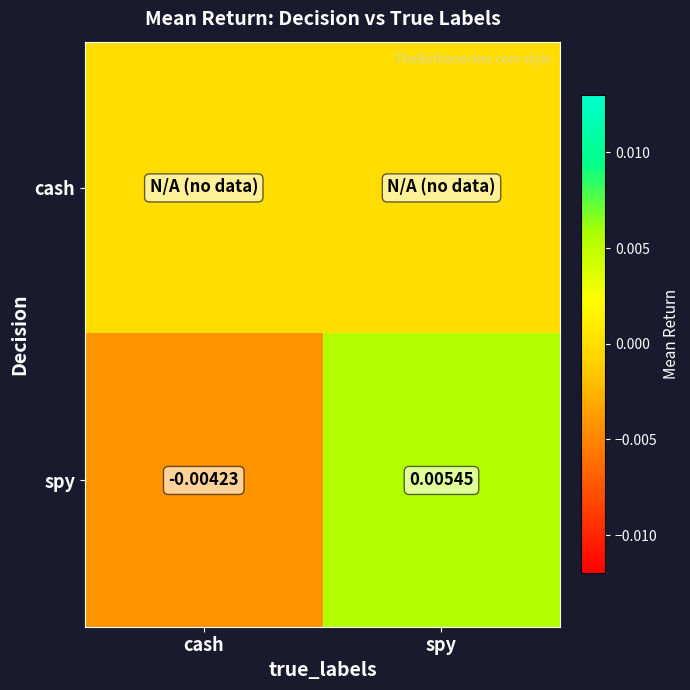

Which category has the lowest value in the spy series?

cash